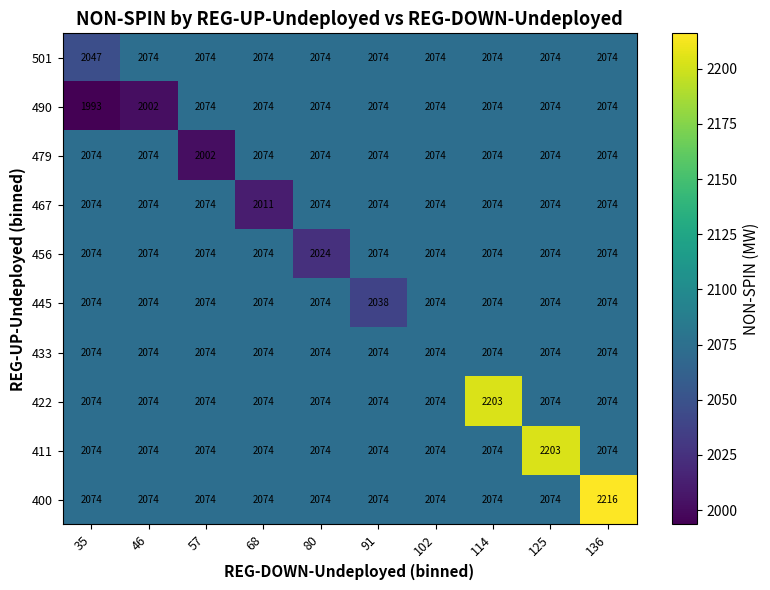

Which category has the highest value in the 400 series?

136